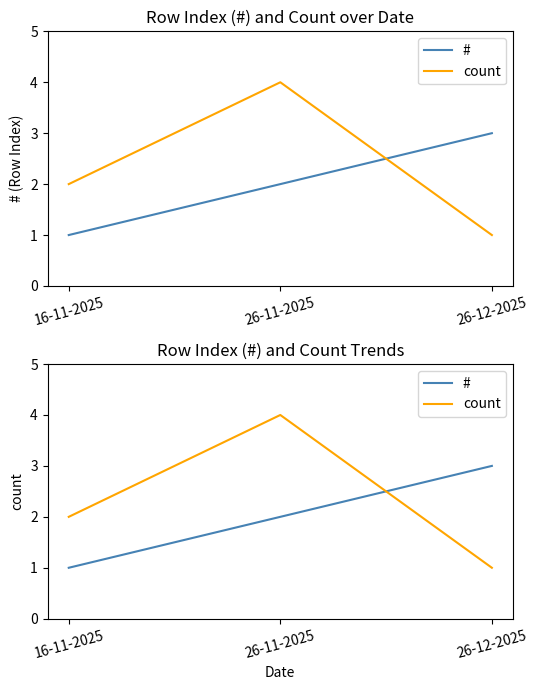

At which label does count reach its minimum?

26-12-2025